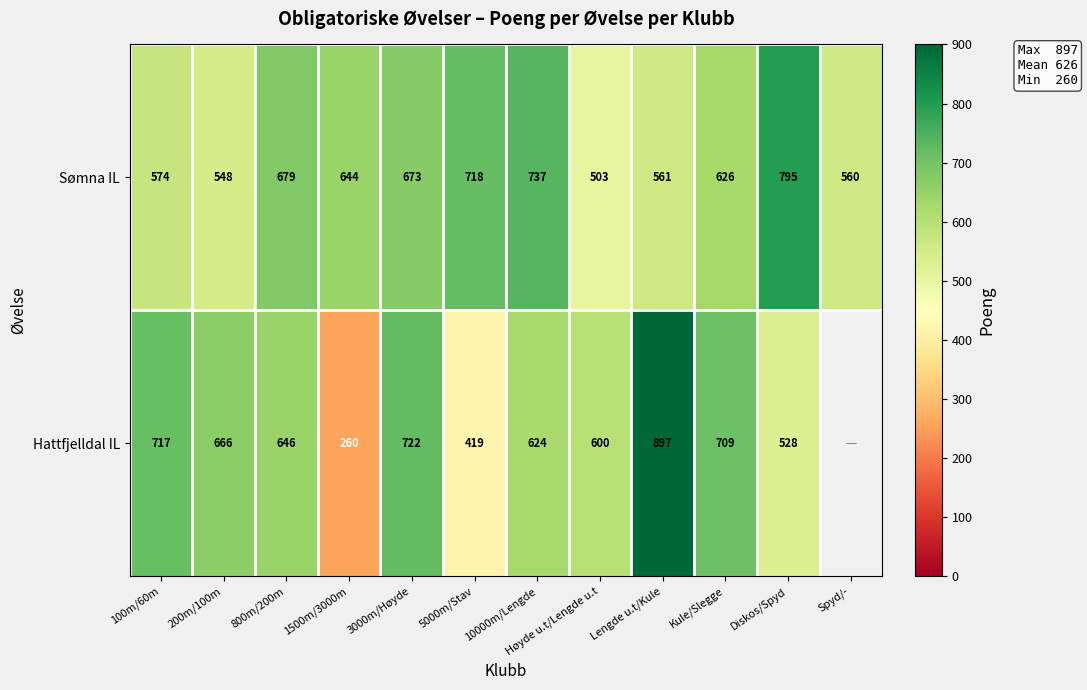

Which category has the highest value in the Sømna IL series?

Diskos/Spyd